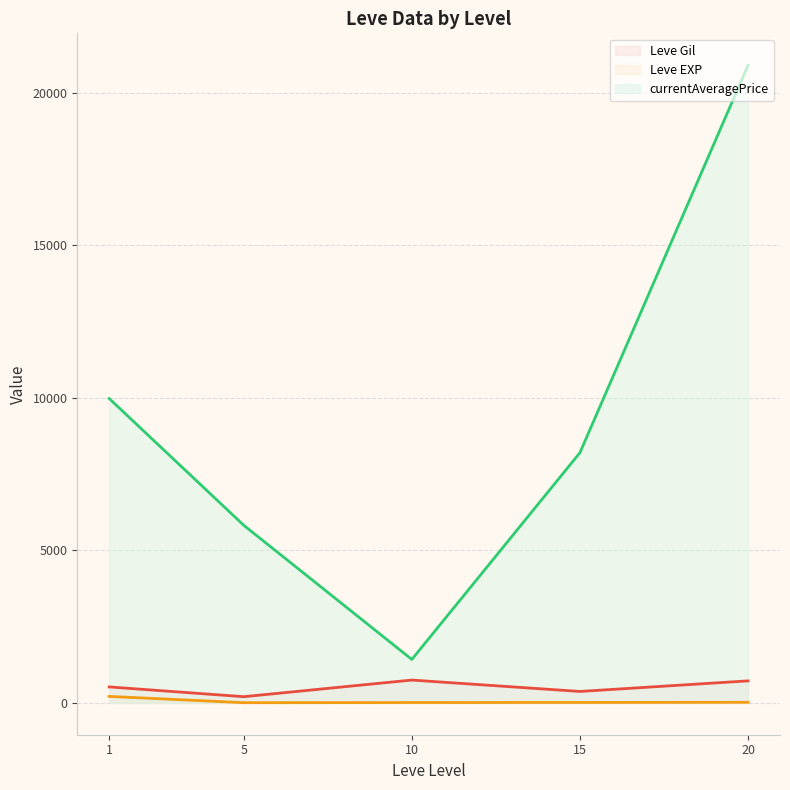

Which category has the highest value in the Leve EXP (line) series?

1